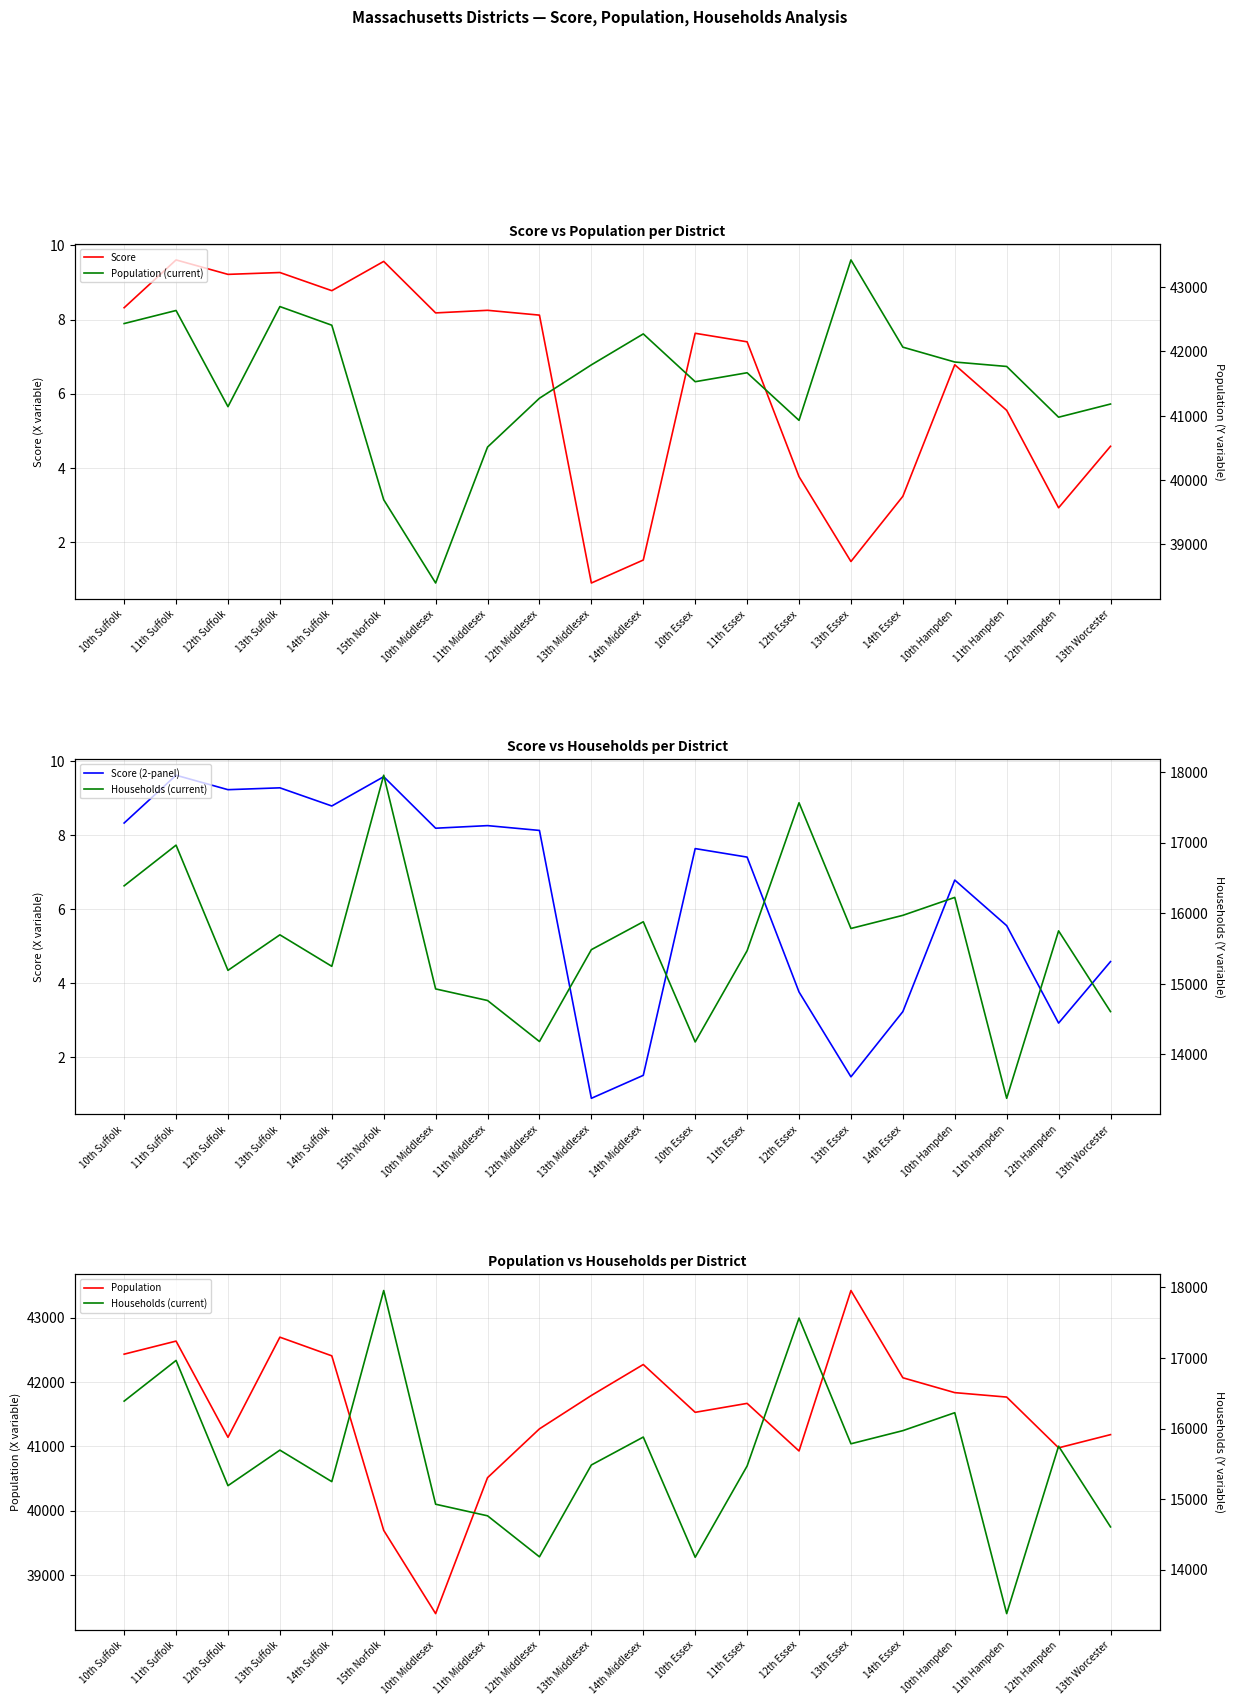

Rank the series by their maximum value, from highest to lowest.

Population (current), Population, Households (current), Score, Score (2-panel)